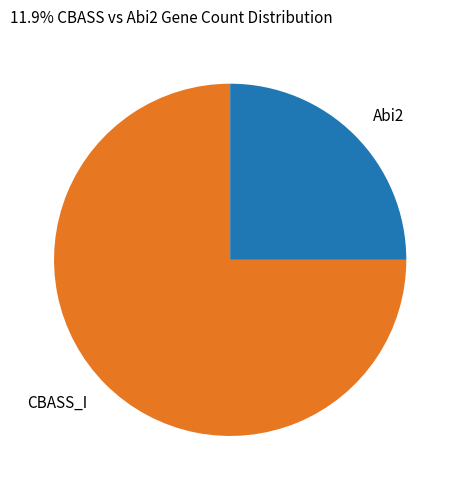

Is there a majority slice in this chart?

Yes